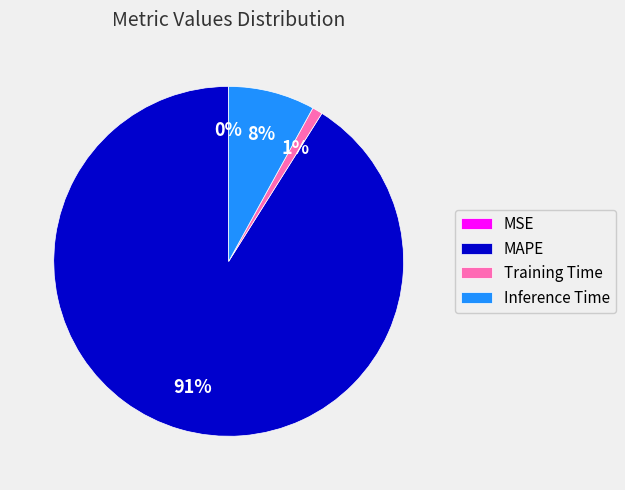

Combined, do MAPE and Training Time account for over 50%?

Yes